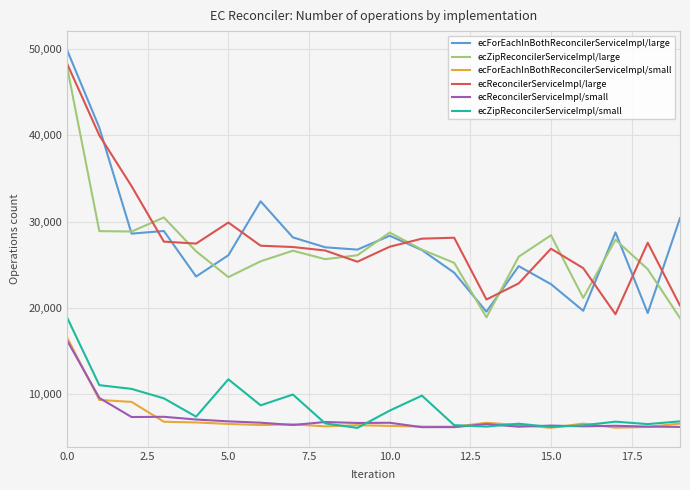

What is the greatest value displayed?

49846